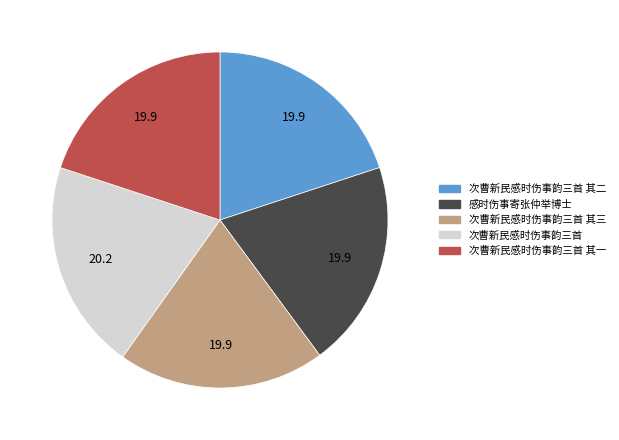

Combined, do 次曹新民感时伤事韵三首 其二 and 感时伤事寄张仲举博士 account for over 50%?

No